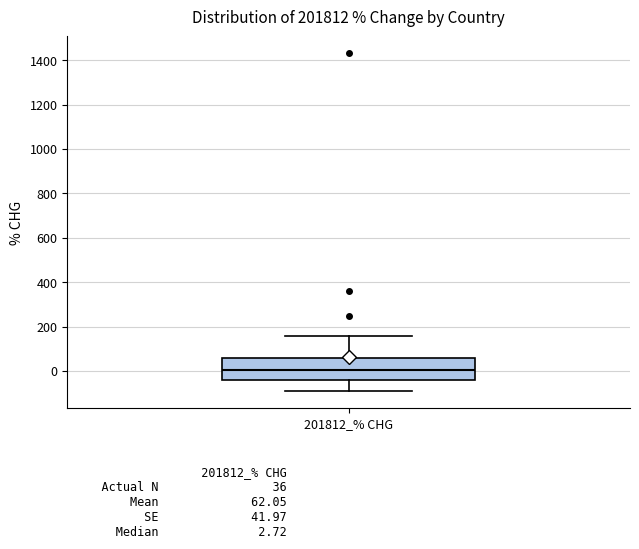

Transcribe this box plot: give where the median line is, the range the box spans, and where the two whiskers end, as read against the y-axis. The values are not printed on the chart, so give them approximately, as read against the axis.

median 0, box -40 to 60, whiskers -80 to 160